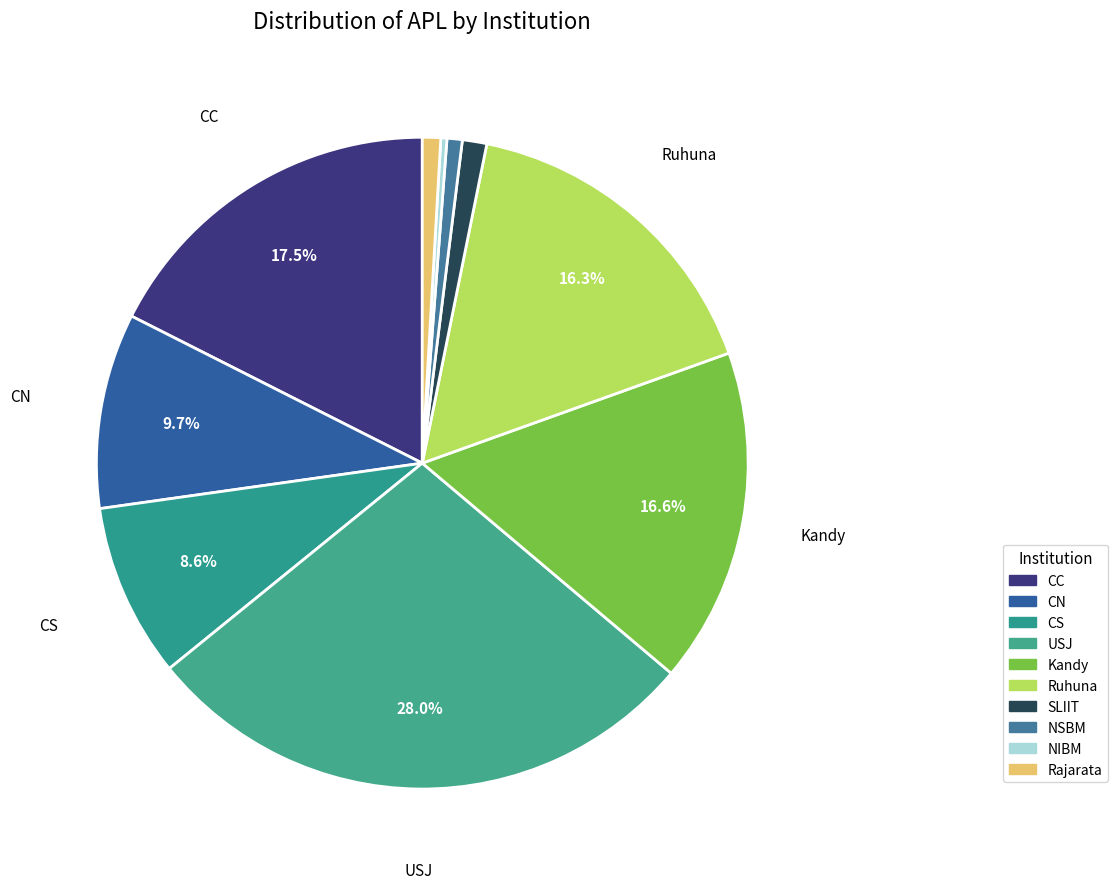

What percentage is the Kandy slice, to the nearest percent?

17%